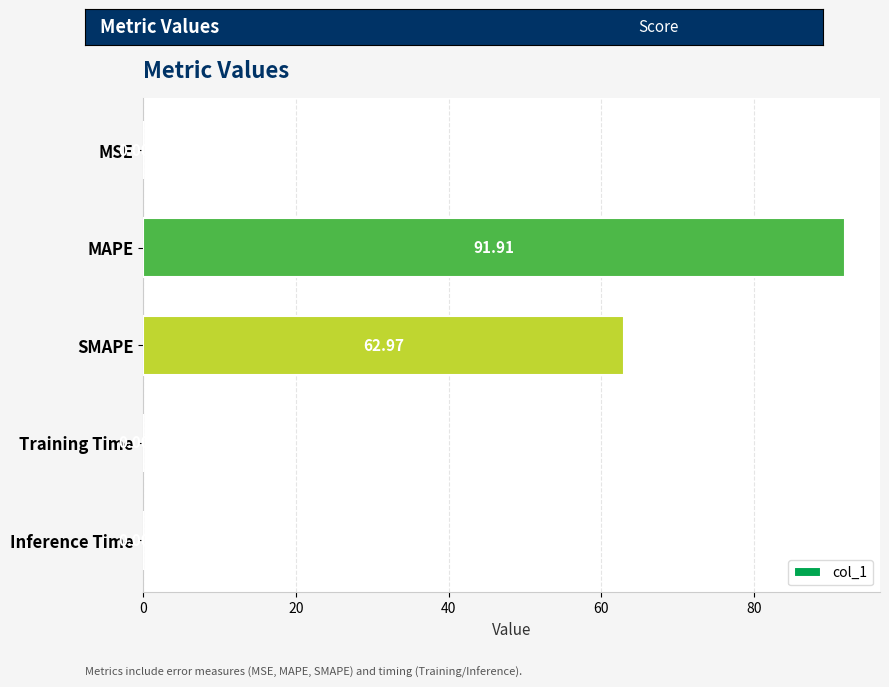

Count the number of data series in this chart.

1